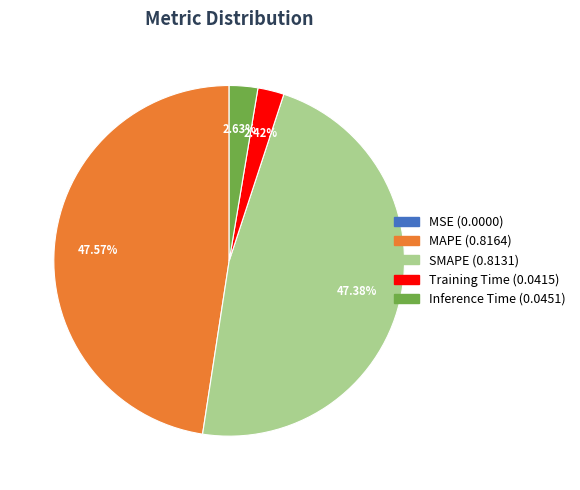

To the nearest percent, what percentage of the pie is Training Time?

2%